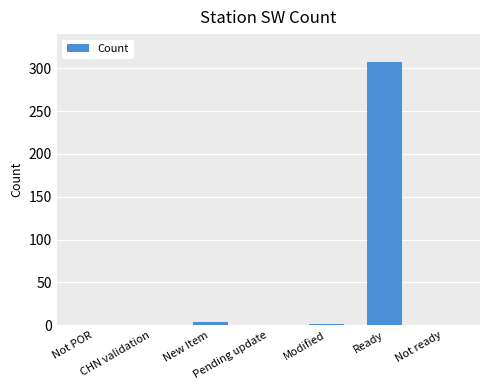

The value at Pending update is 209. True or false?

False